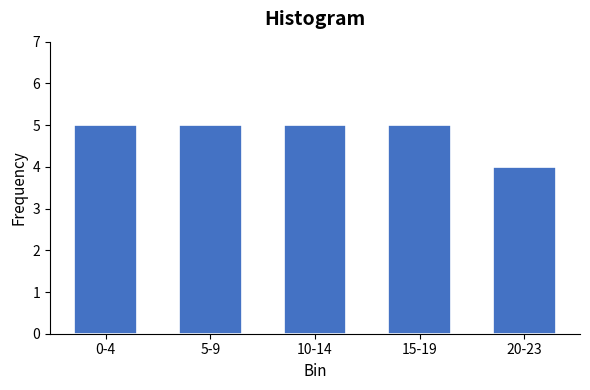

Reading left to right, list all the values displayed in this chart.

5	5	5	5	4